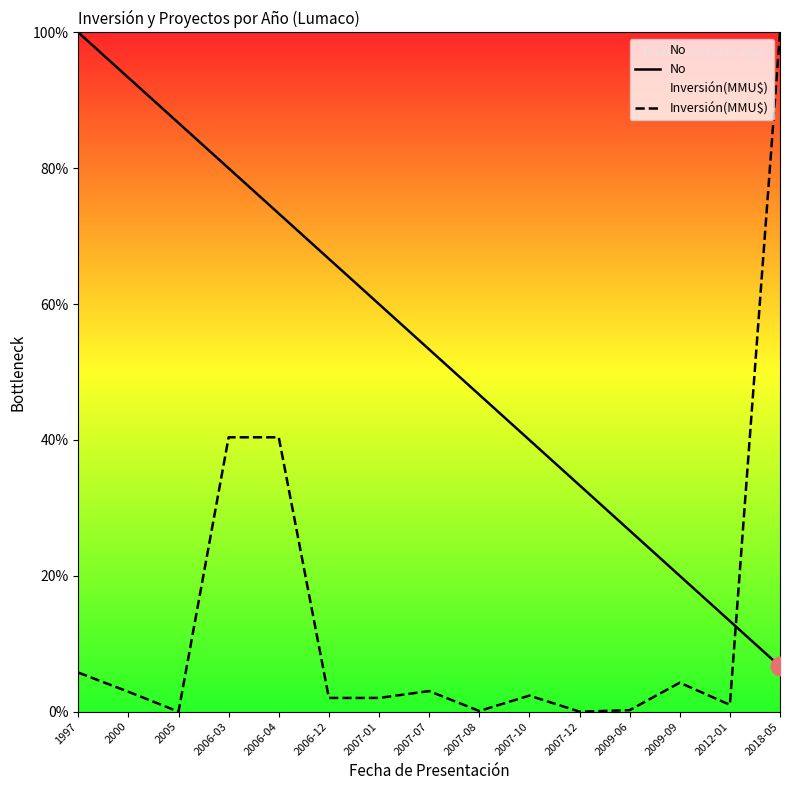

Which series has the widest spread of Y values?

Inversión(MMU$)